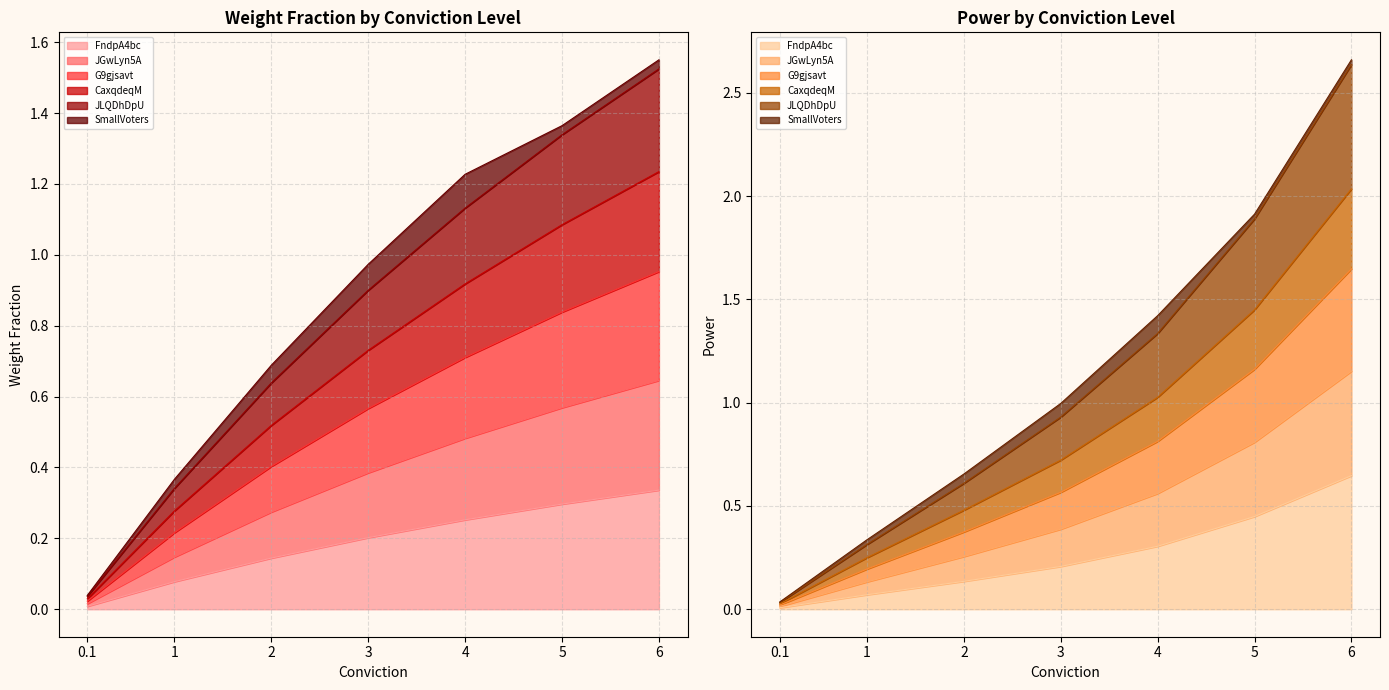

What is the difference between the maximum and minimum values in the weight_fraction series?

0.3